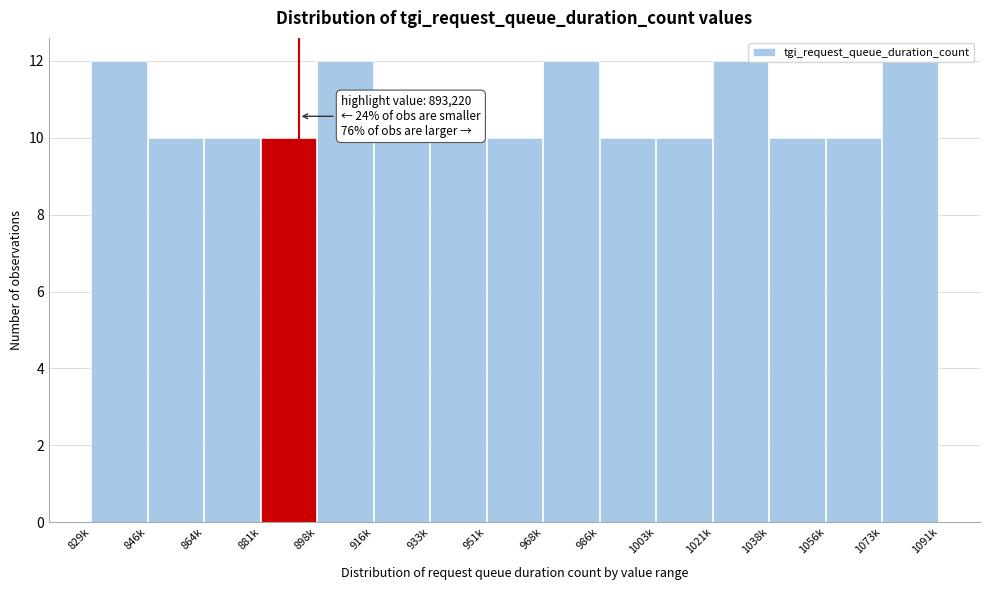

Which has a higher value, 898k or 1038k?

898k